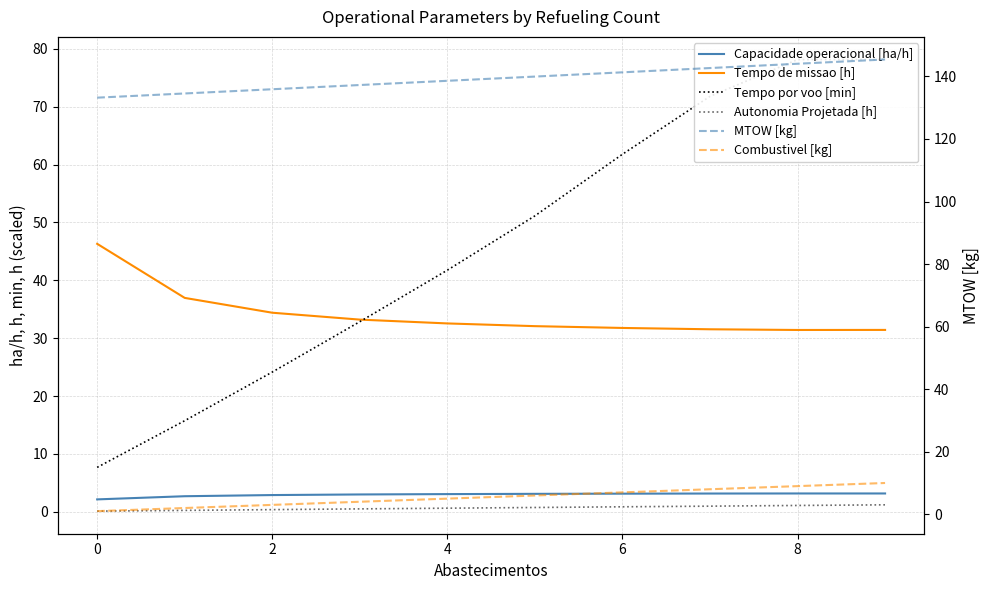

True or false: Autonomia Projetada [h] and Capacidade operacional [ha/h] intersect in this chart.

False